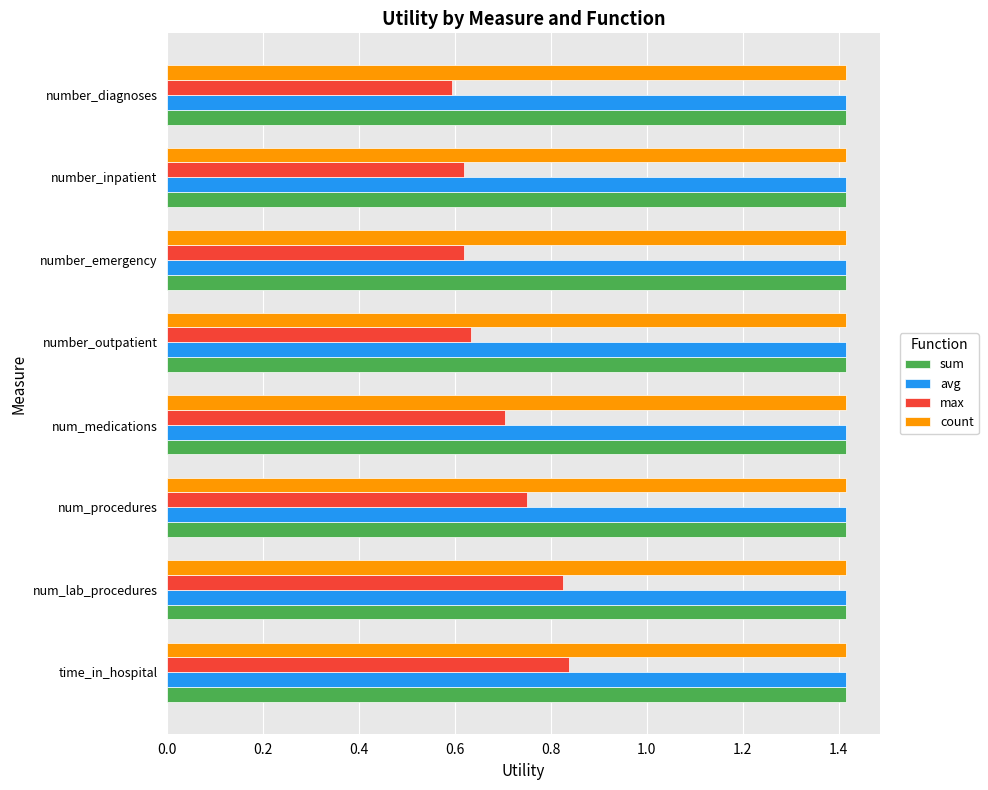

What is the average value of the count series?

1.4